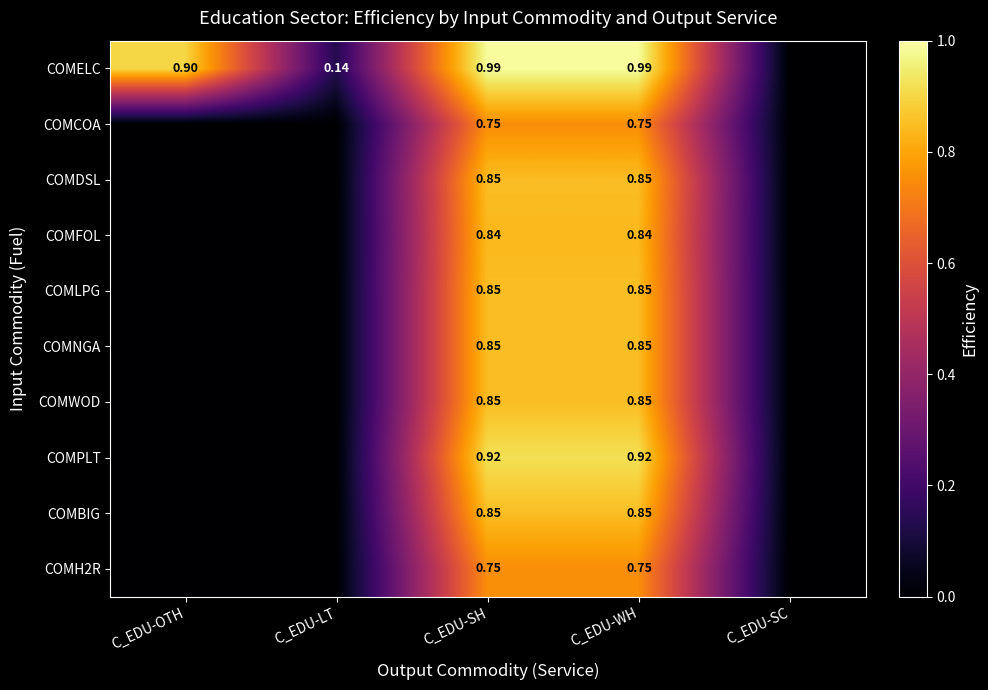

Is the value of COMH2R at C_EDU-OTH greater than the value of COMPLT at C_EDU-OTH?

No